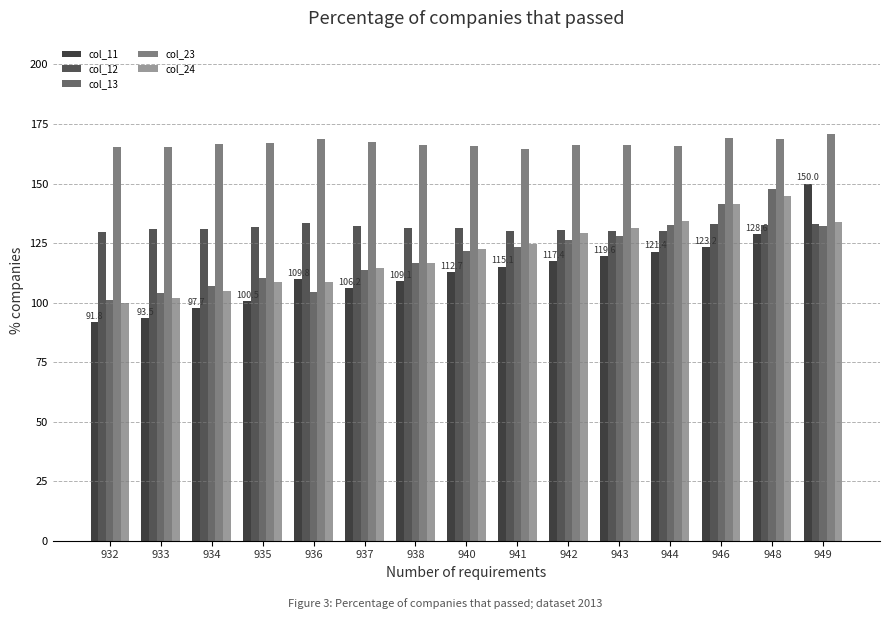

The value of col_23 at 937 is 167.6. True or false?

True